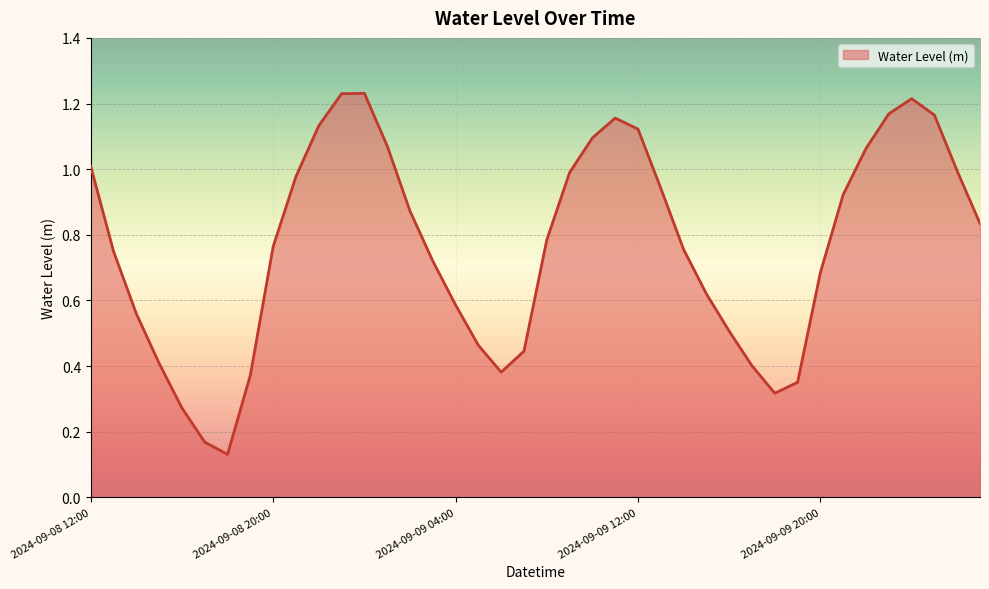

How many lines are shown in the chart?

1